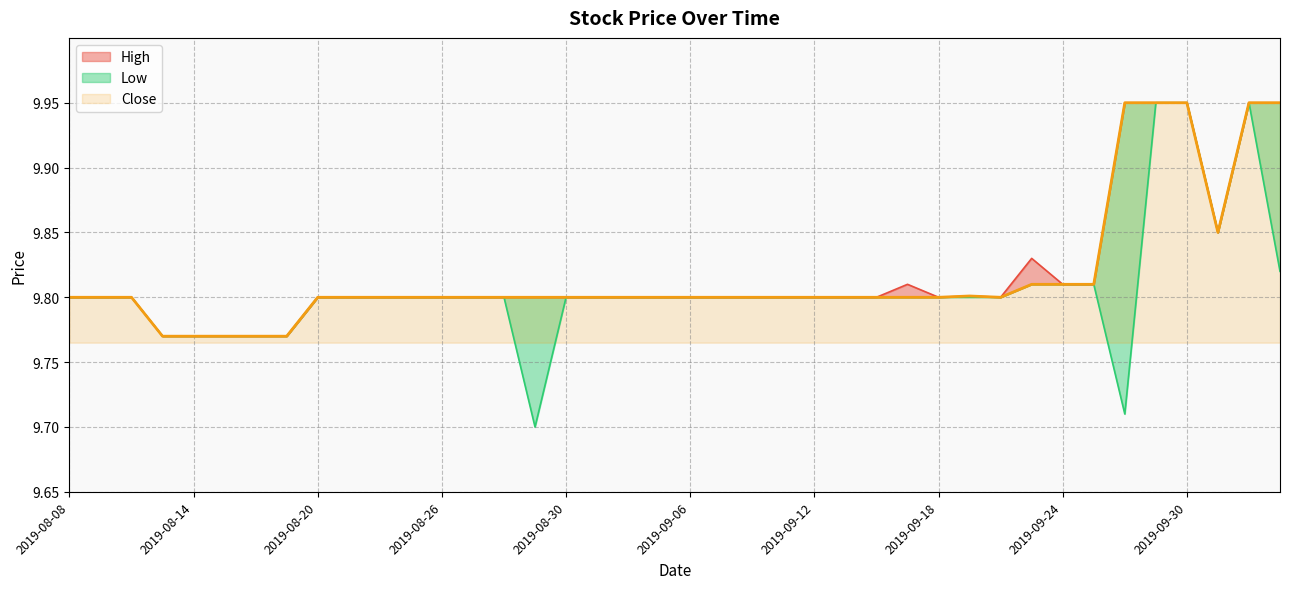

Reading left to right, what are all the values shown in this chart?

High: 9.8	9.8	9.8	9.8	9.8	9.8	9.8	9.8	9.8	9.8	9.8	9.8	9.8	9.8	9.8	9.8	9.8	9.8	9.8	9.8	9.8	9.8	9.8	9.8	9.8	9.8	9.8	9.8	9.8	9.8	9.8	9.8	9.8	9.8	9.9	9.9	9.9	9.9	9.9	9.9
Low: 9.8	9.8	9.8	9.8	9.8	9.8	9.8	9.8	9.8	9.8	9.8	9.8	9.8	9.8	9.8	9.7	9.8	9.8	9.8	9.8	9.8	9.8	9.8	9.8	9.8	9.8	9.8	9.8	9.8	9.8	9.8	9.8	9.8	9.8	9.7	9.9	9.9	9.9	9.9	9.8
Close: 9.8	9.8	9.8	9.8	9.8	9.8	9.8	9.8	9.8	9.8	9.8	9.8	9.8	9.8	9.8	9.8	9.8	9.8	9.8	9.8	9.8	9.8	9.8	9.8	9.8	9.8	9.8	9.8	9.8	9.8	9.8	9.8	9.8	9.8	9.9	9.9	9.9	9.9	9.9	9.9